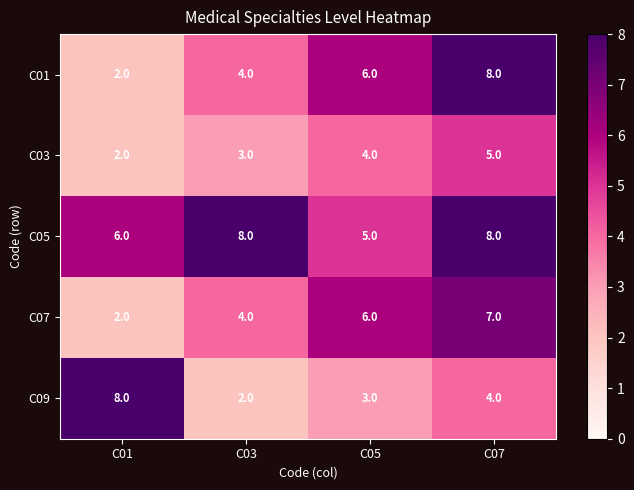

Between C01 and C05, which series saw the biggest shift?

C09